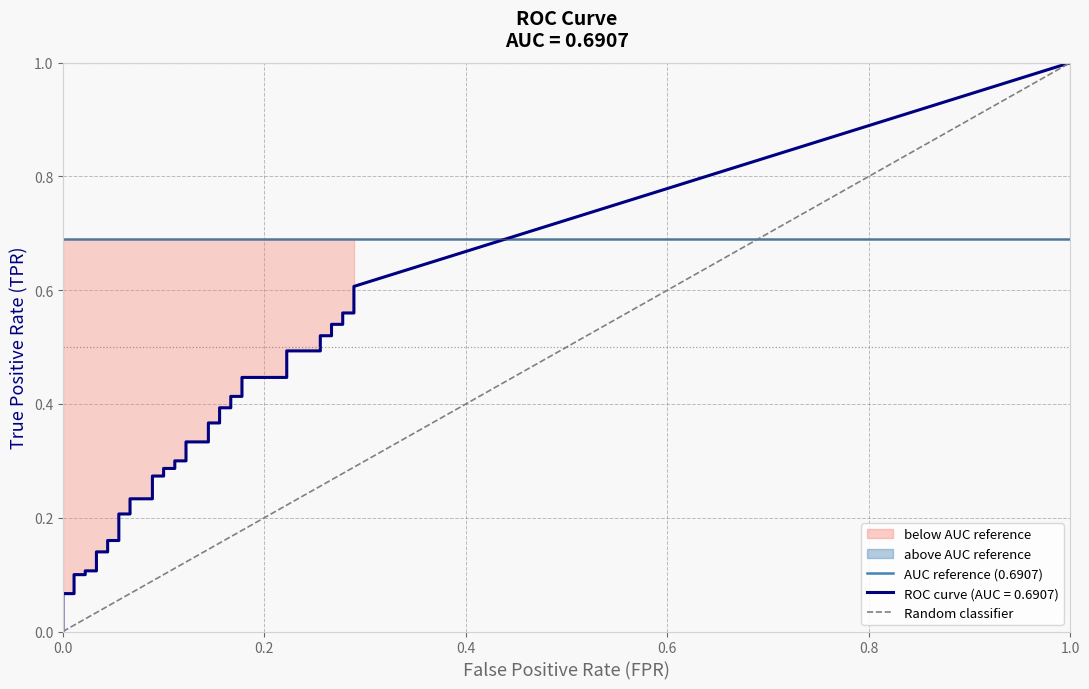

Which series has the largest range (max minus min)?

tpr